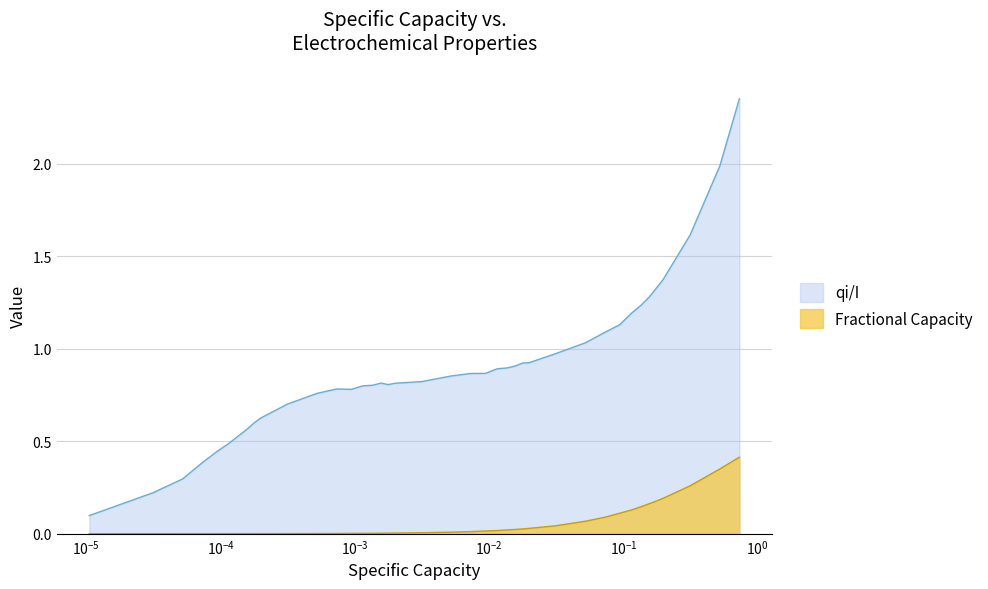

True or false: Voltage and Fractional Capacity intersect in this chart.

False